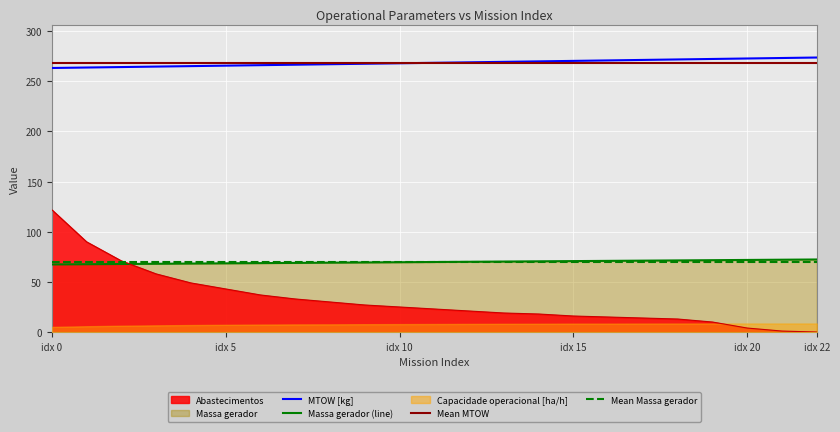

True or false: MTOW [kg] and Abastecimentos cross at least once.

False